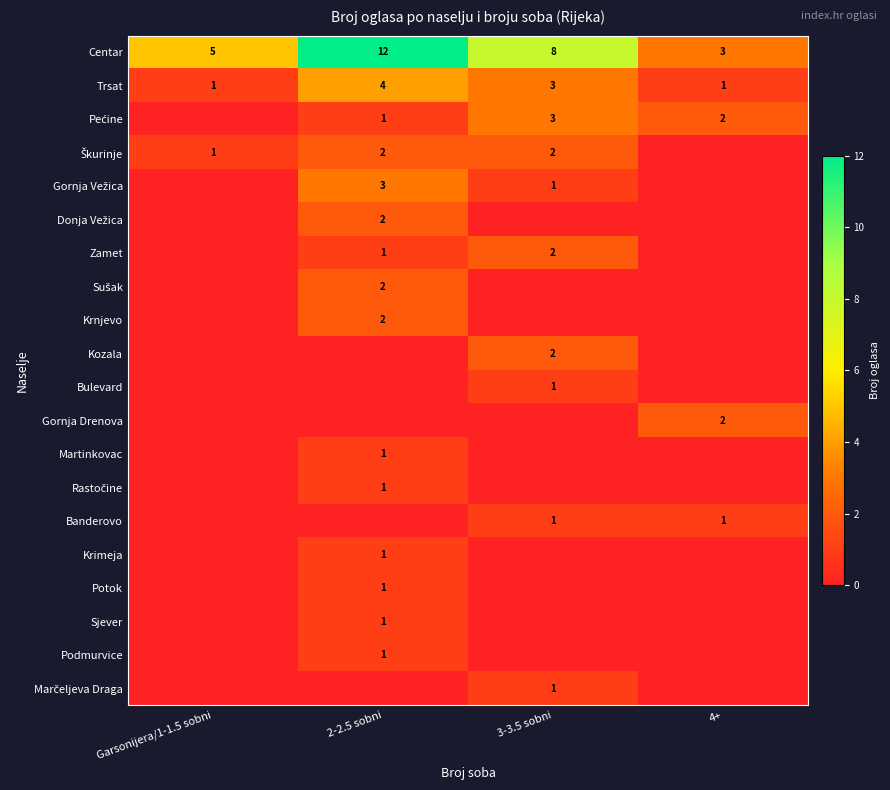

How many positive values does the Potok series have?

1